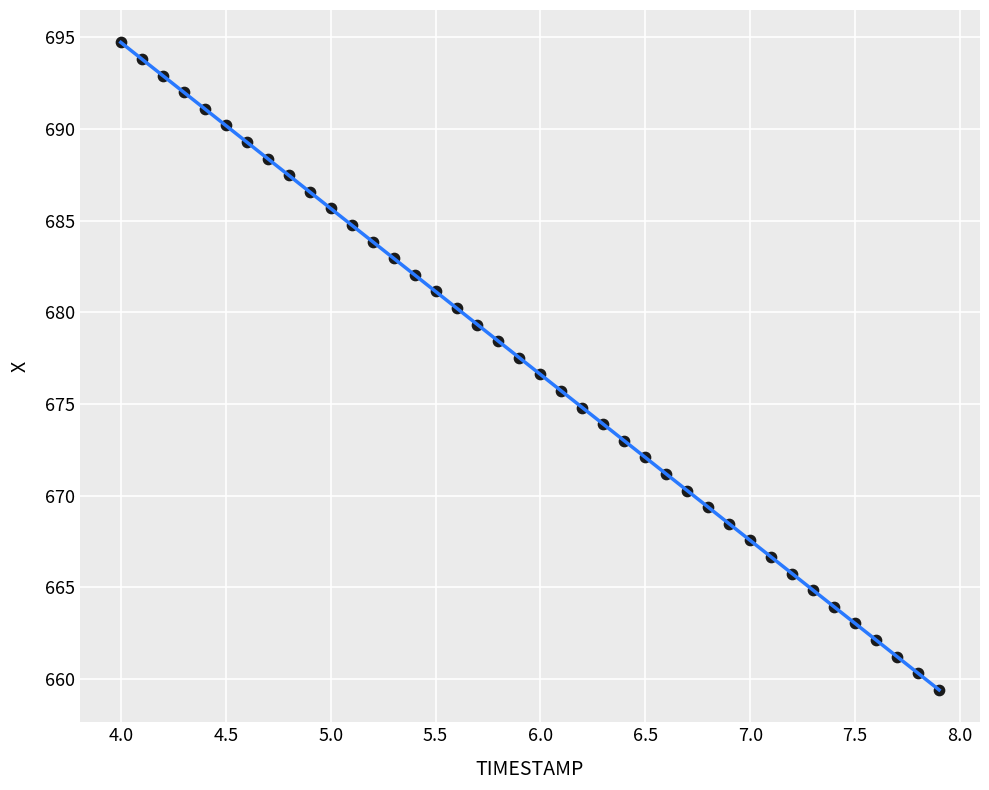

What is the range of Y values (max minus min)?

35.3